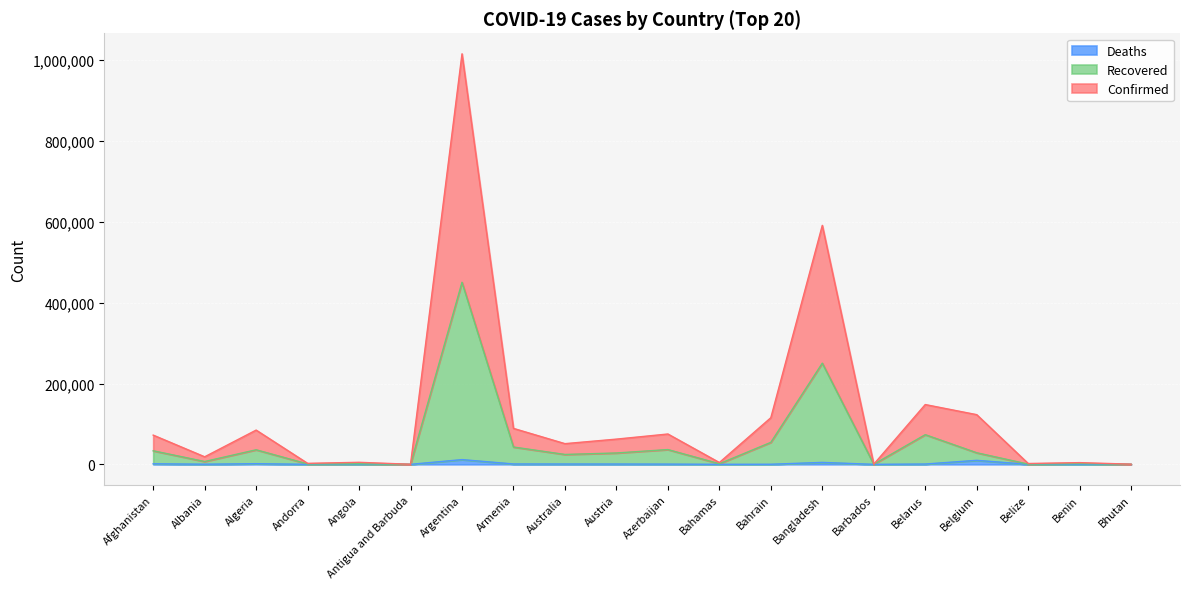

How many interior local valleys does the Recovered series have?

7